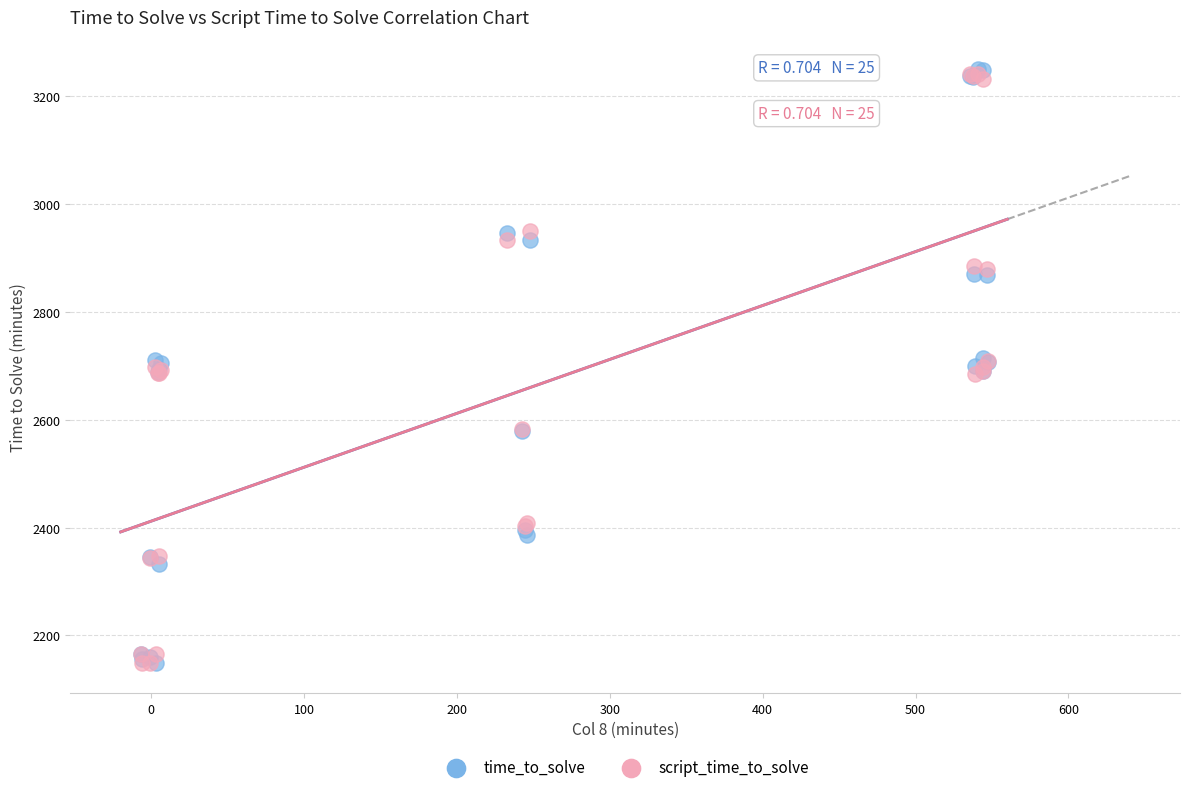

What are all the series names shown in the legend?

time_to_solve, script_time_to_solve